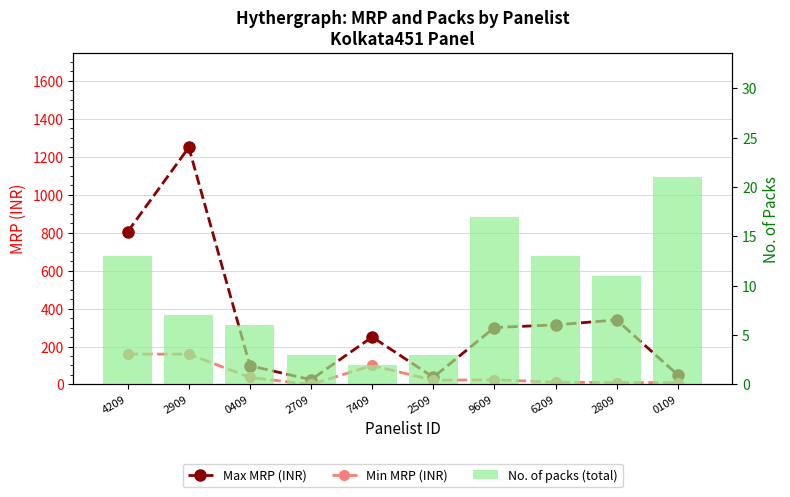

Which series changed the most between 4209 and 7409?

Max MRP (INR)